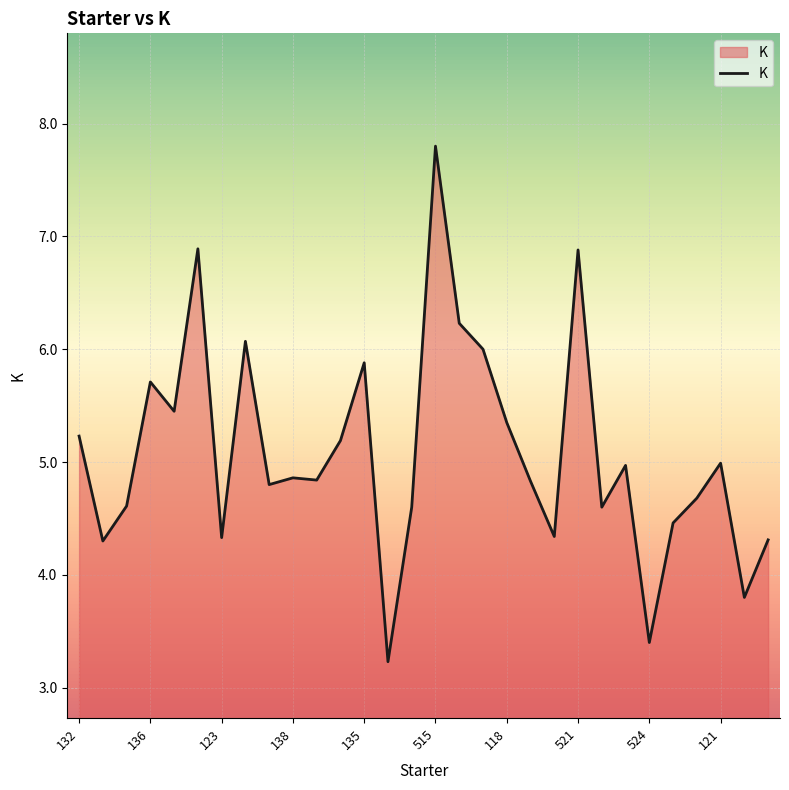

How many values are below 4?

3